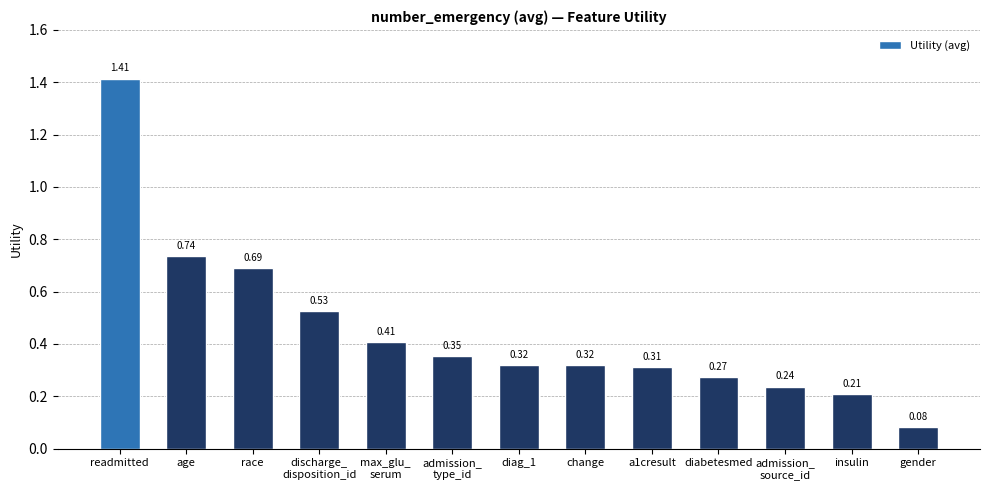

How many series are shown in this chart?

1